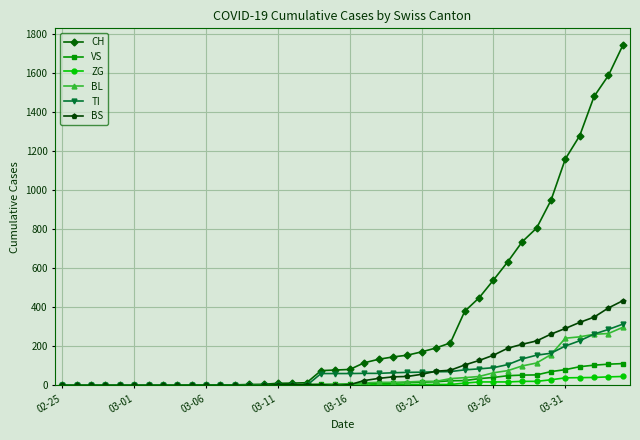

What is the average value of the VS series?

25